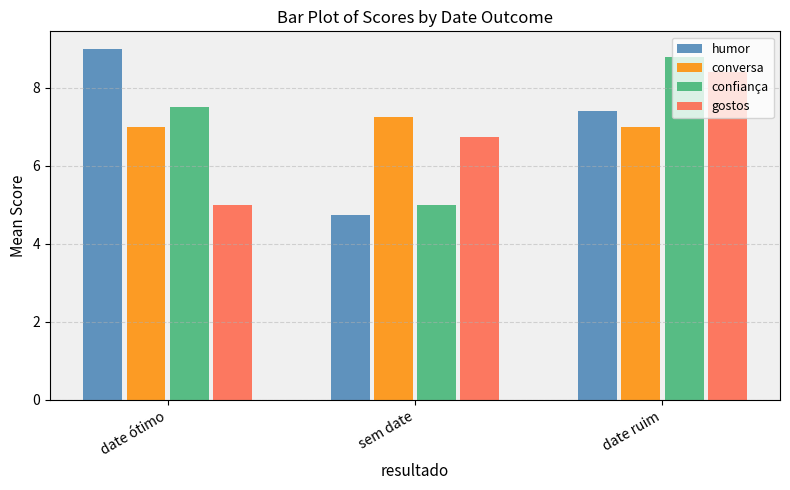

What is the label of the 2nd bar from the right?

sem date